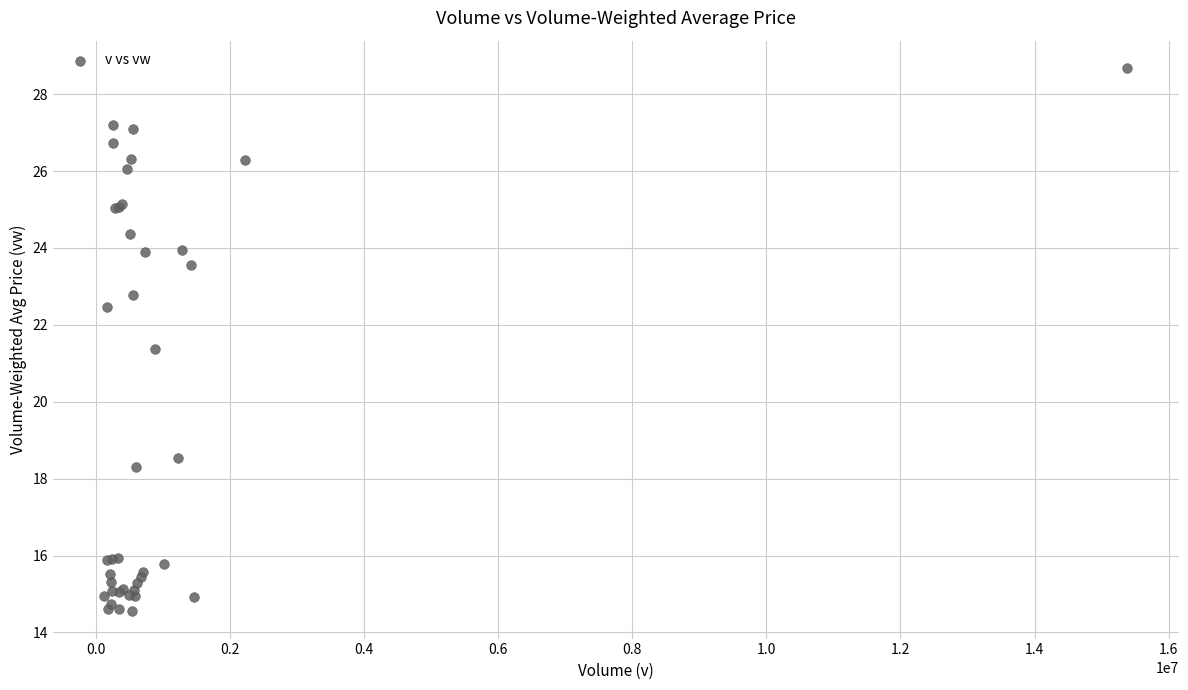

What Y value in the scatter plot is closest to 21?

21.4